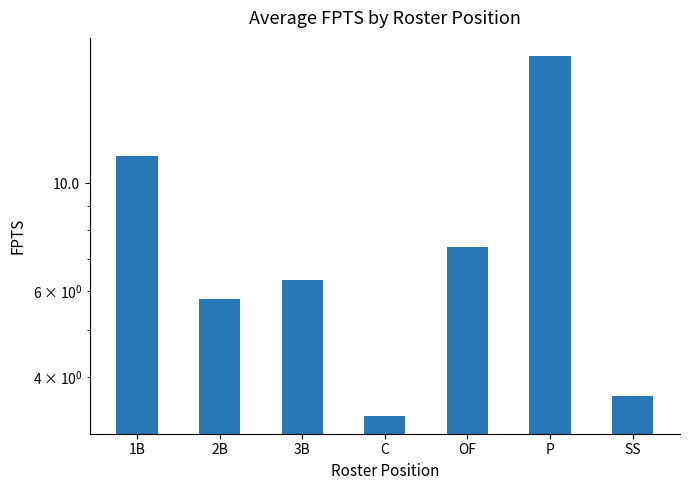

At which category does the chart reach its peak across all series?

P